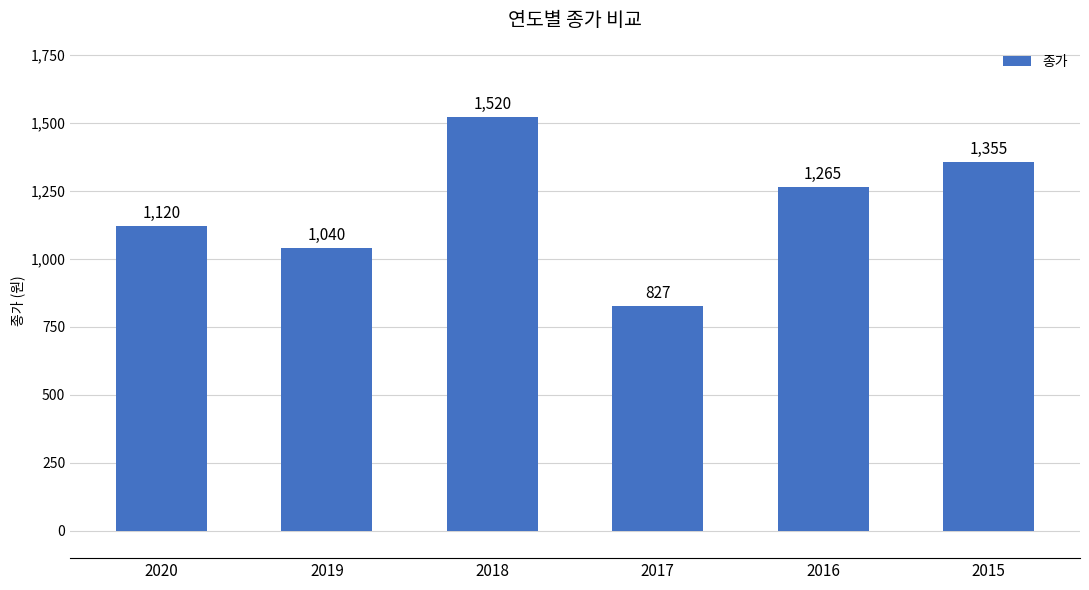

Approximately how many times larger is the value at 2016 compared to 2020?

1.1